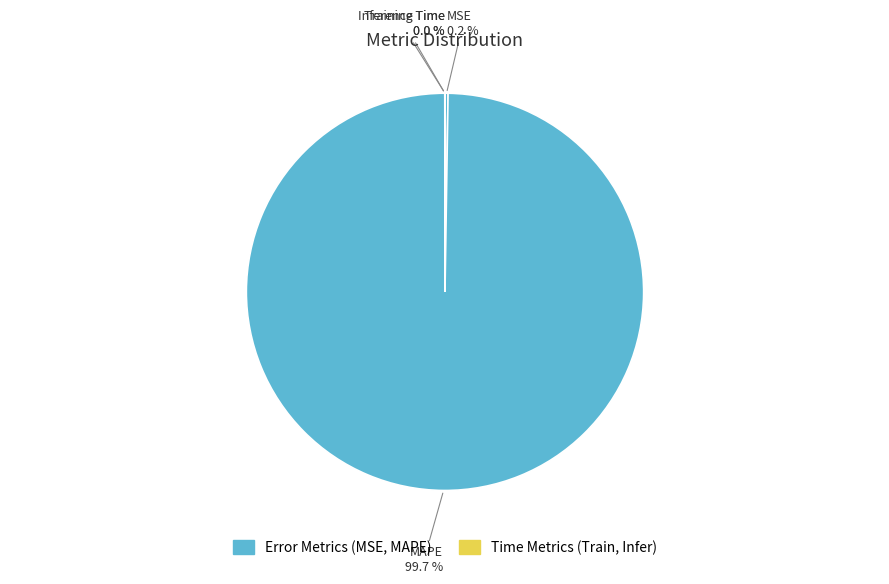

Is there any slice that represents more than half of the pie?

Yes